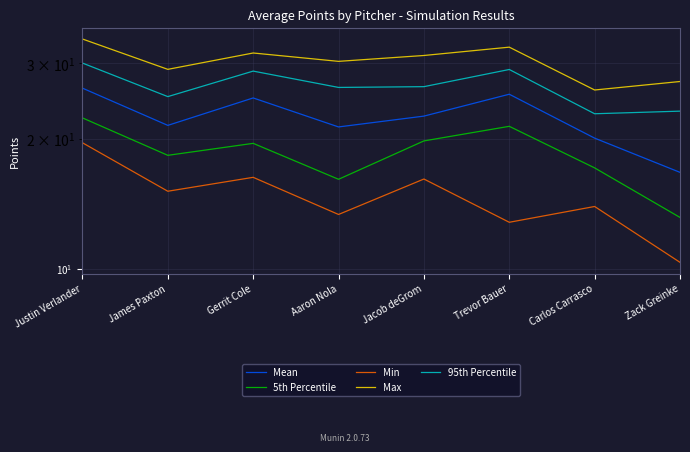

Rank the series by their average value, from highest to lowest.

Max, 95th Percentile, Mean, 5th Percentile, Min